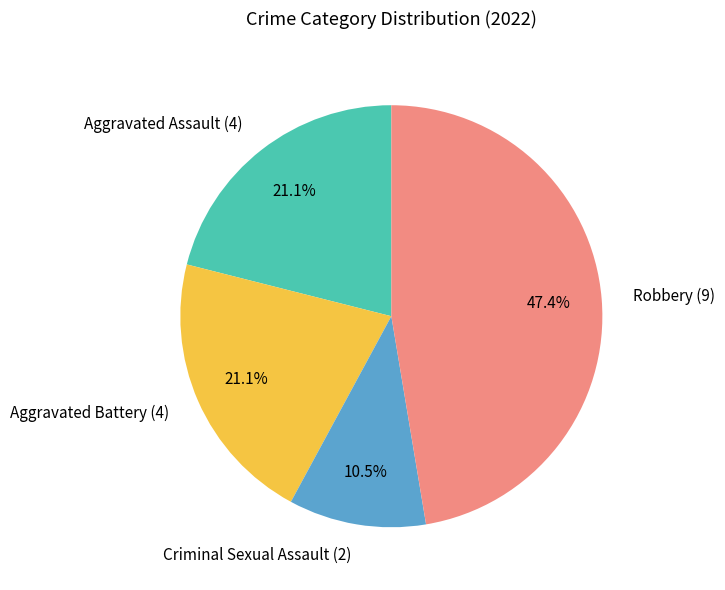

How much of the chart is everything except Robbery?

52.6%